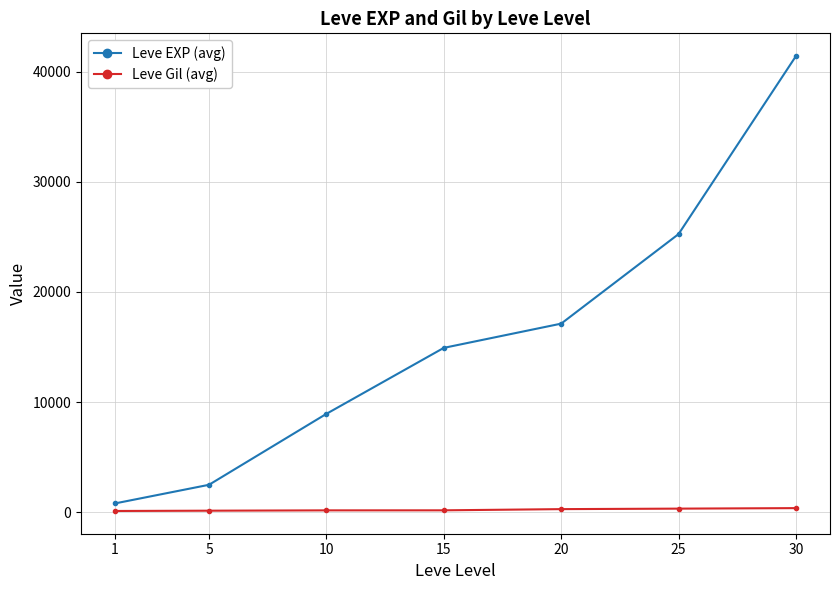

Is it true that Leve EXP (avg) equals 800 at 1?

True